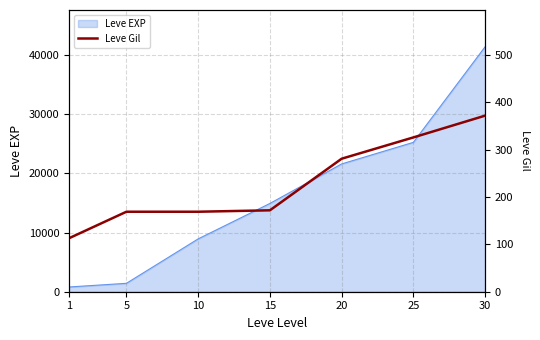

True or false: there are more than 2 points higher than both neighbors.

False